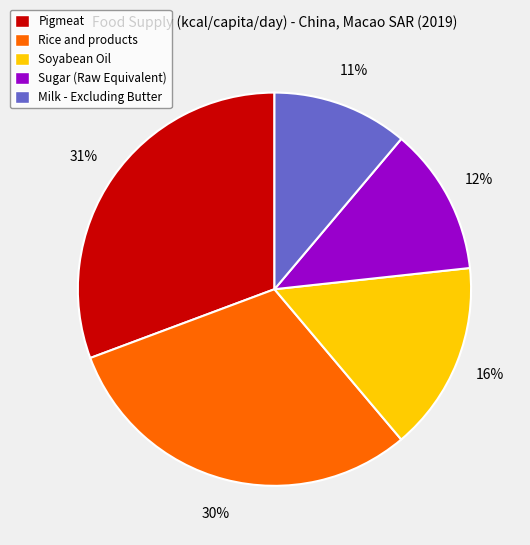

What percentage is the Pigmeat slice, to the nearest percent?

31%